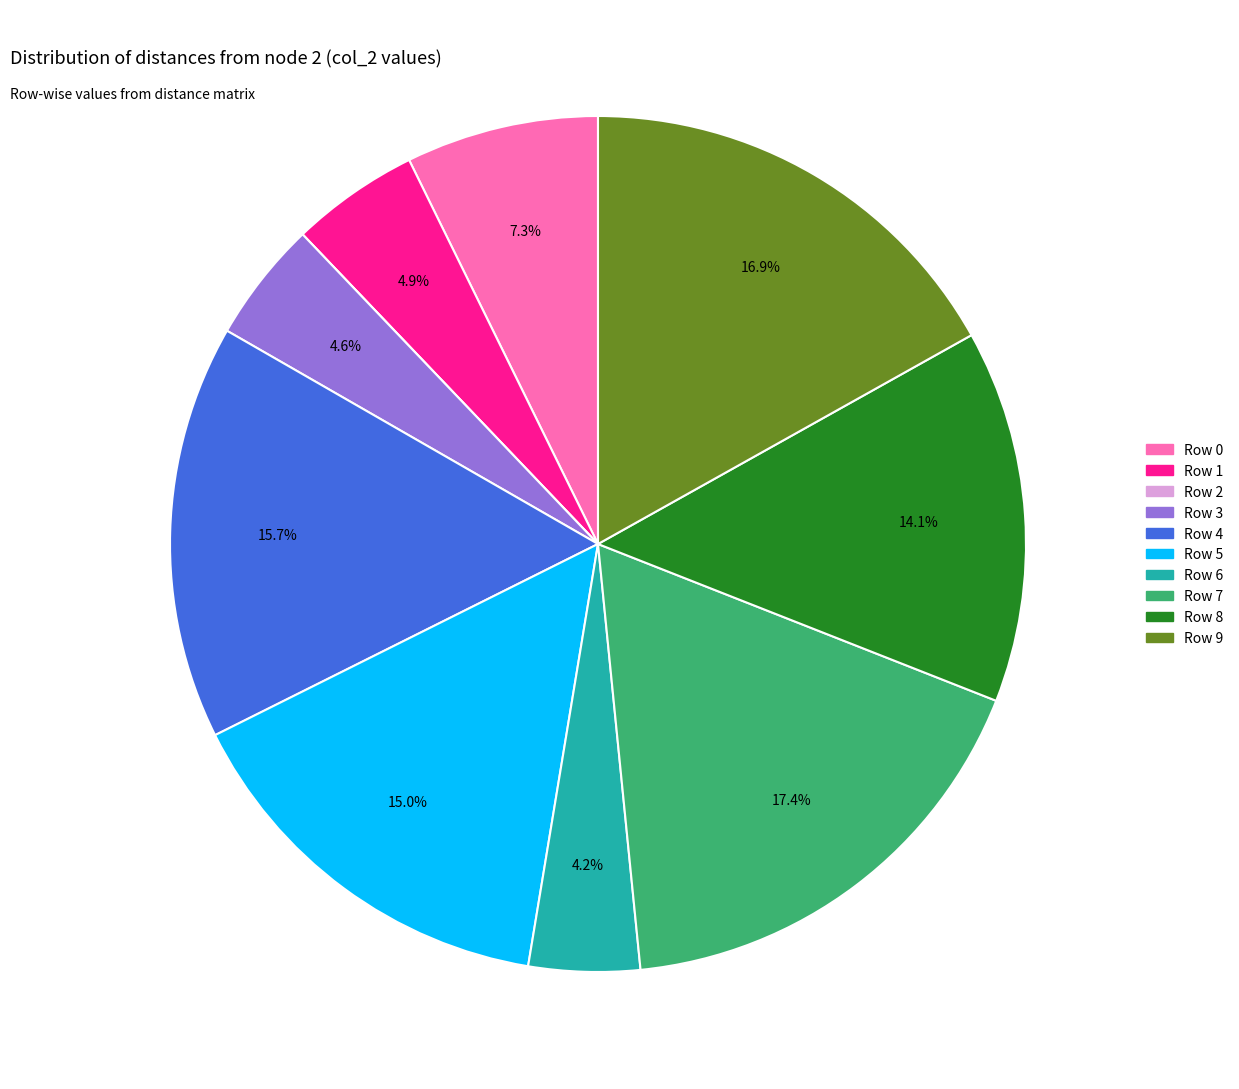

Is it true that Row 3 is 18% of the pie?

False